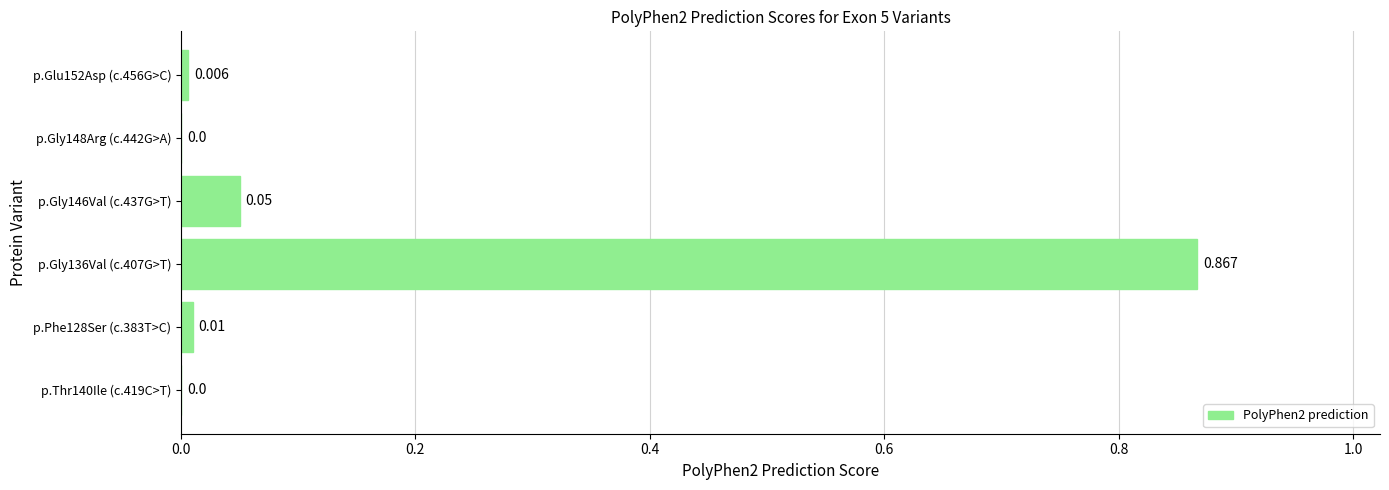

Are the bars horizontal?

Yes